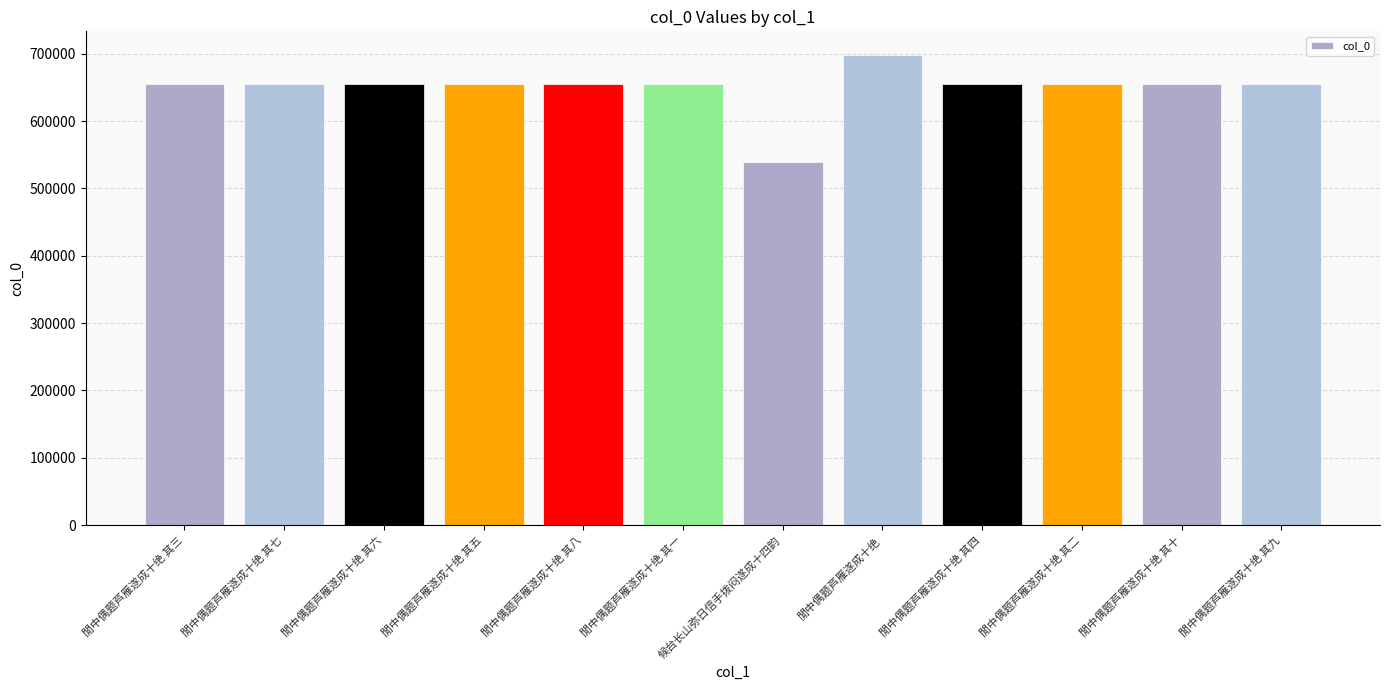

Where does the data first go above 655254?

閒中偶题芦雁遂成十绝 其七